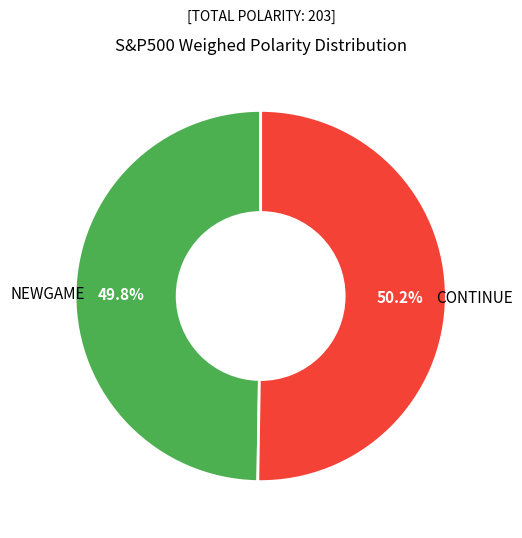

Is there a majority slice in this chart?

Yes